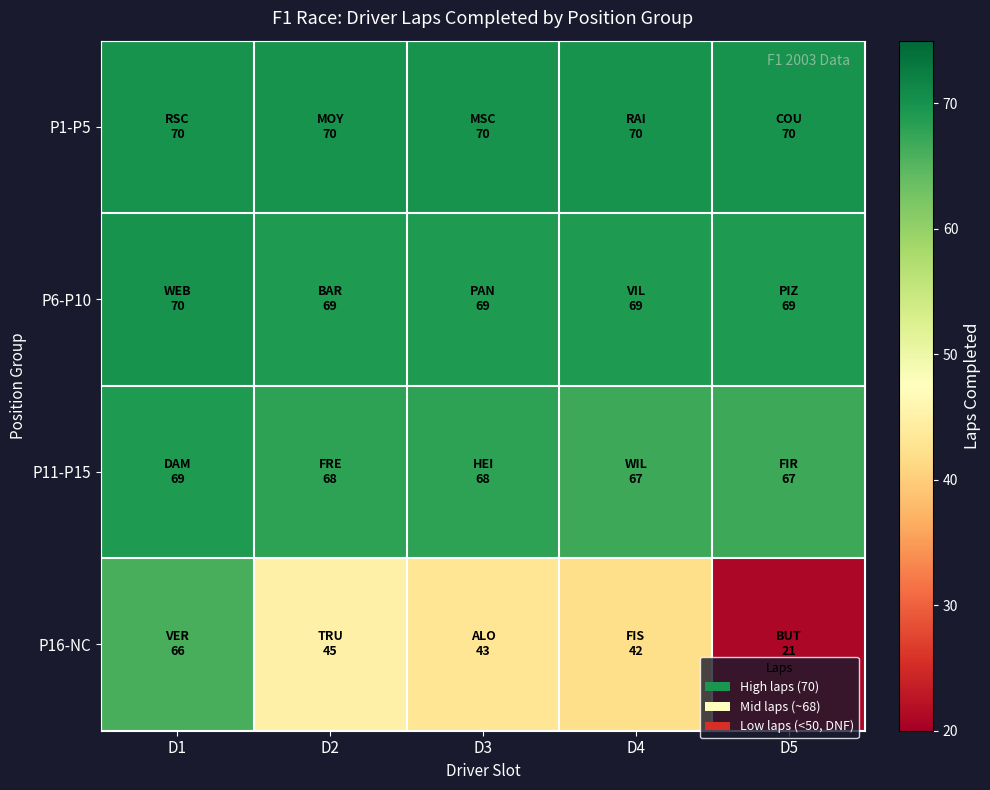

Reading right to left, transcribe all the data shown in this chart.

P1-P5: D5=70	D4=70	D3=70	D2=70	D1=70
P6-P10: D5=69	D4=69	D3=69	D2=69	D1=70
P11-P15: D5=67	D4=67	D3=68	D2=68	D1=69
P16-NC: D5=21	D4=42	D3=43	D2=45	D1=66